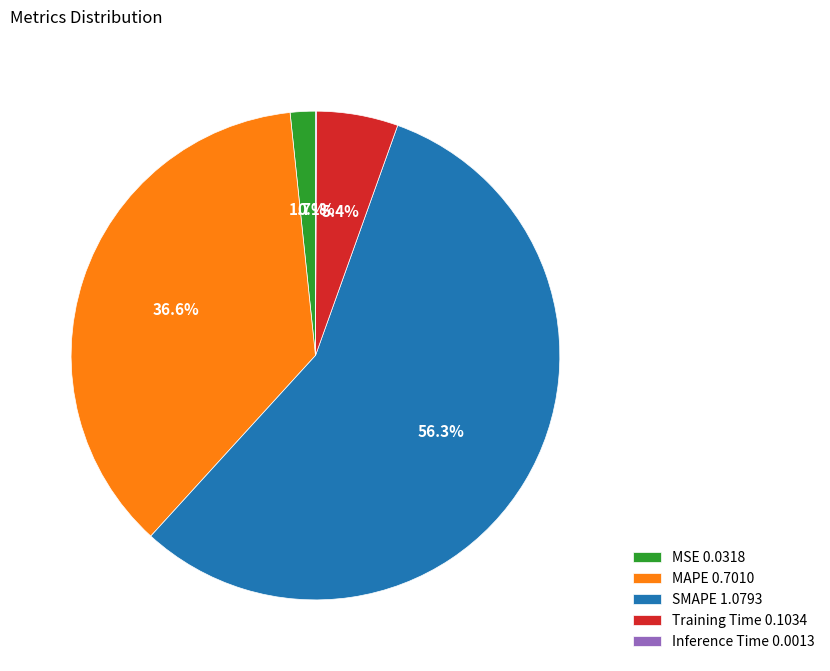

Is it true that Training Time is 5% of the pie?

True